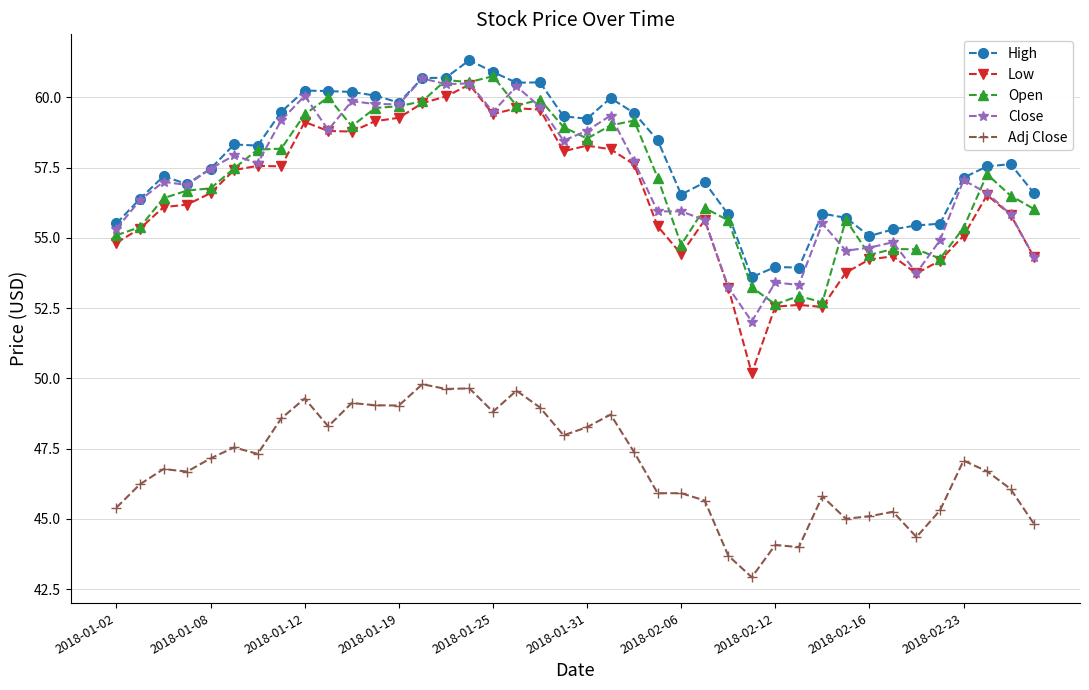

Which series has the largest total across all categories?

High